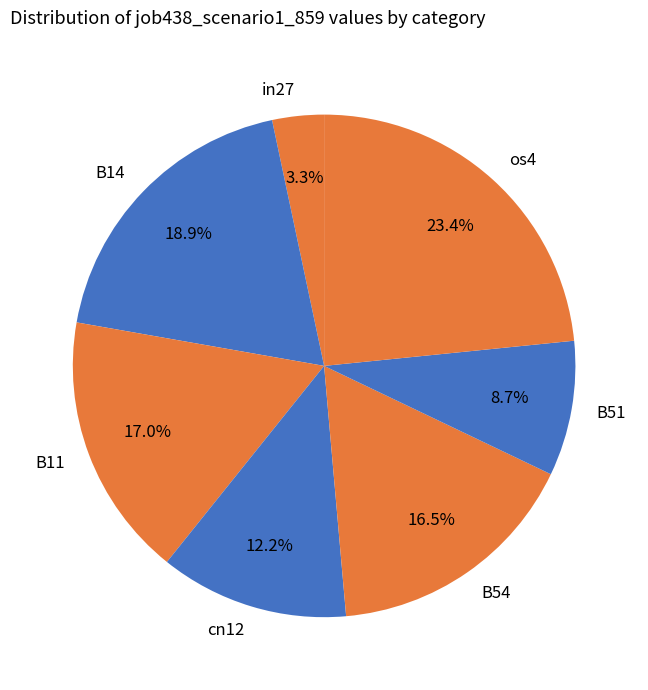

Does any single category account for the majority?

No